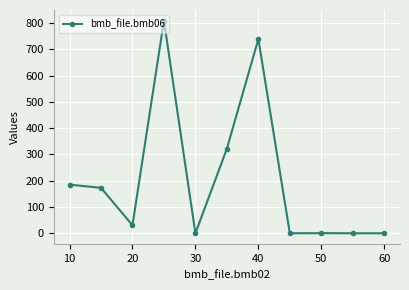

How many categories are shown in the chart?

11